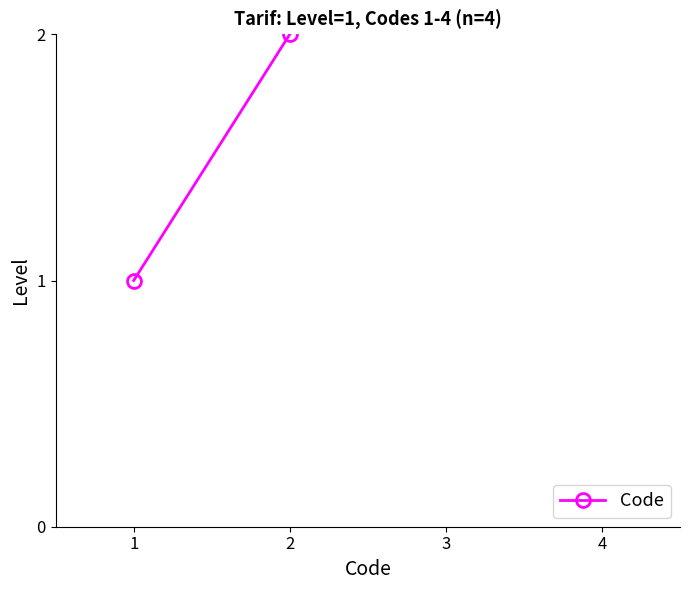

Which category has the lowest value across all series?

1